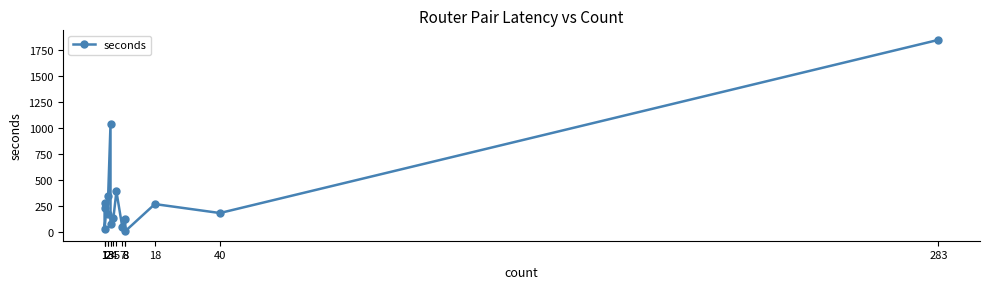

Reading left to right, extract all data points from this chart.

1=235	1=279	1=35	2=344	2=172	3=1036	3=75	4=142	5=393	7=48	8=123	8=11	18=271	40=185	283=1847